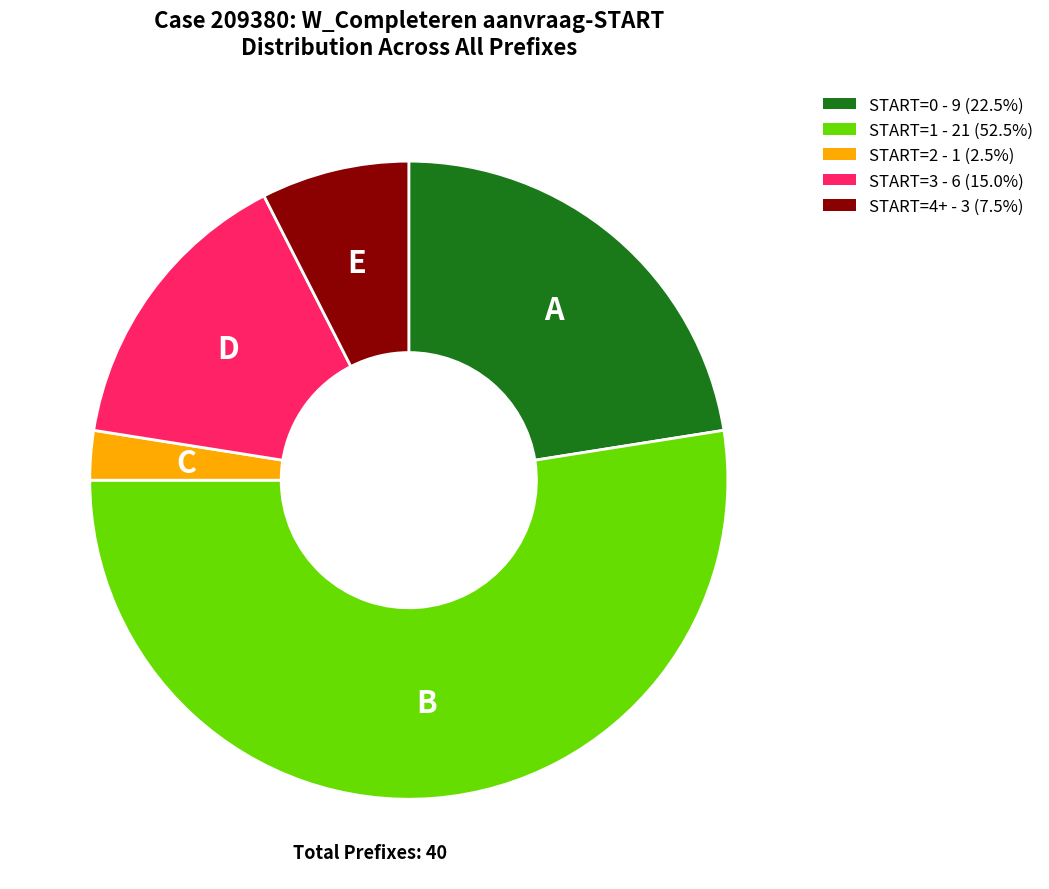

Is the sum of START=0 - 9 (22.5%) and START=4+ - 3 (7.5%) greater than half?

No